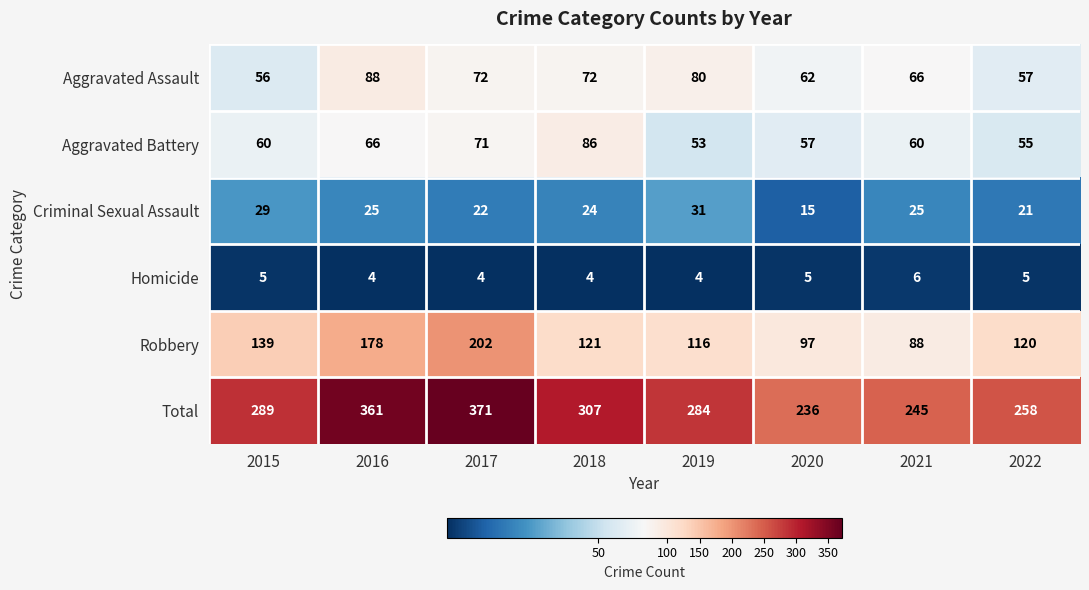

At which category is the sum across all series the highest?

2017